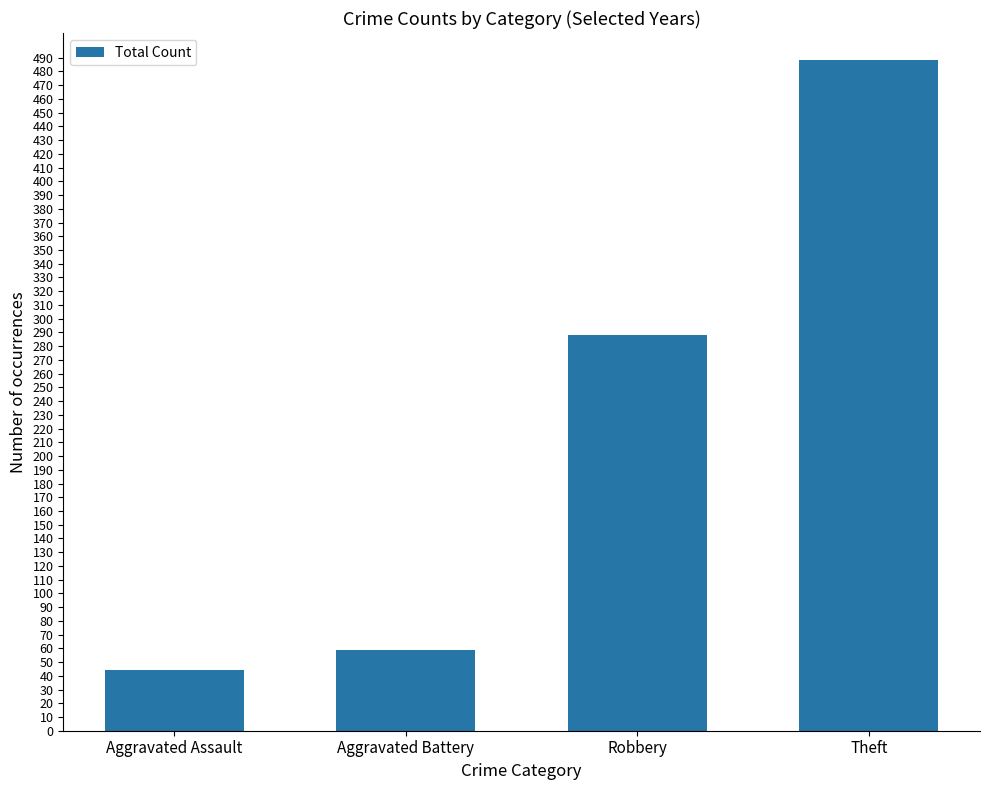

What is the approximate value at Theft, to the nearest 10?

490